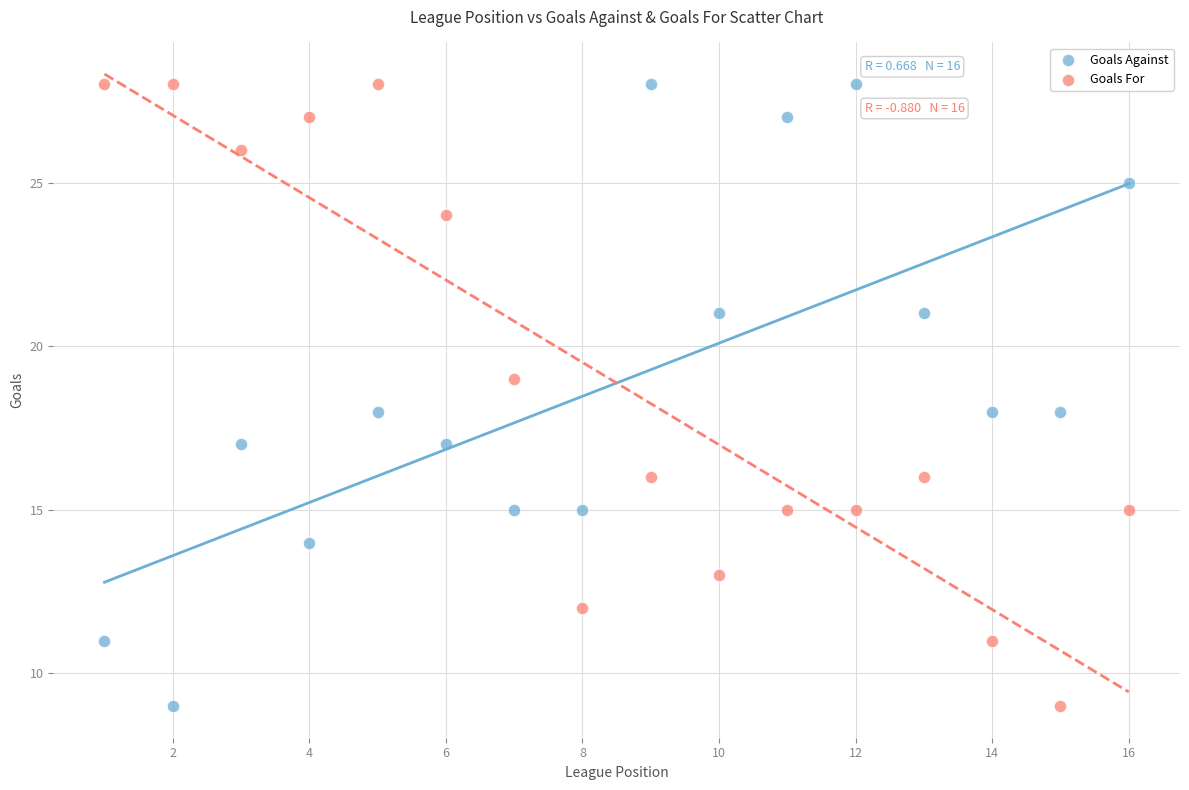

What is the X range (max minus min) for the scatter plot?

15